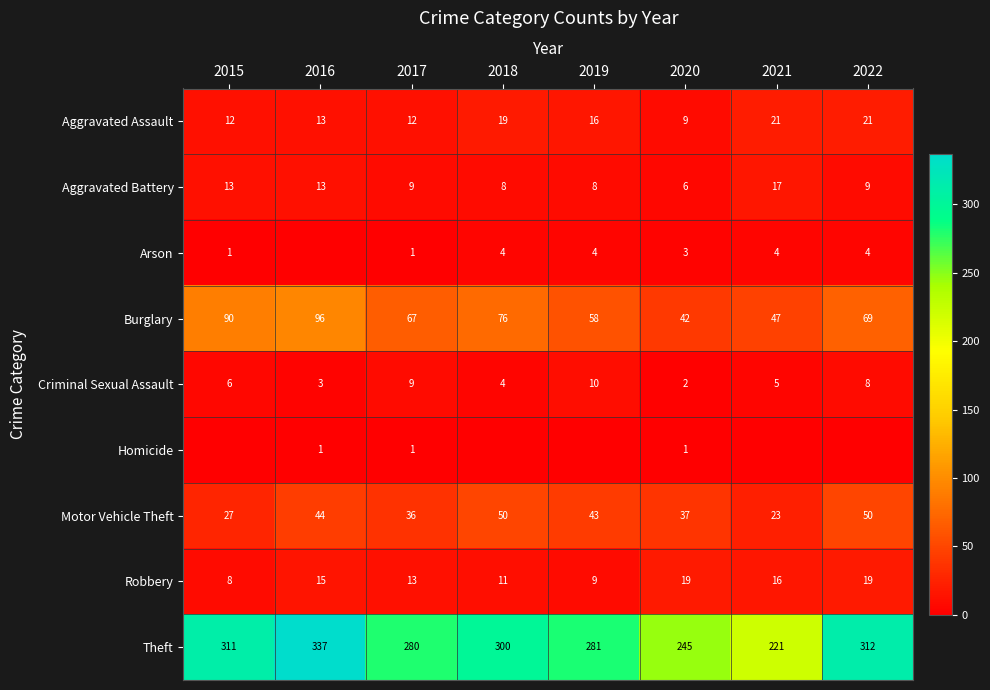

What is the average value of the Aggravated Assault series?

15